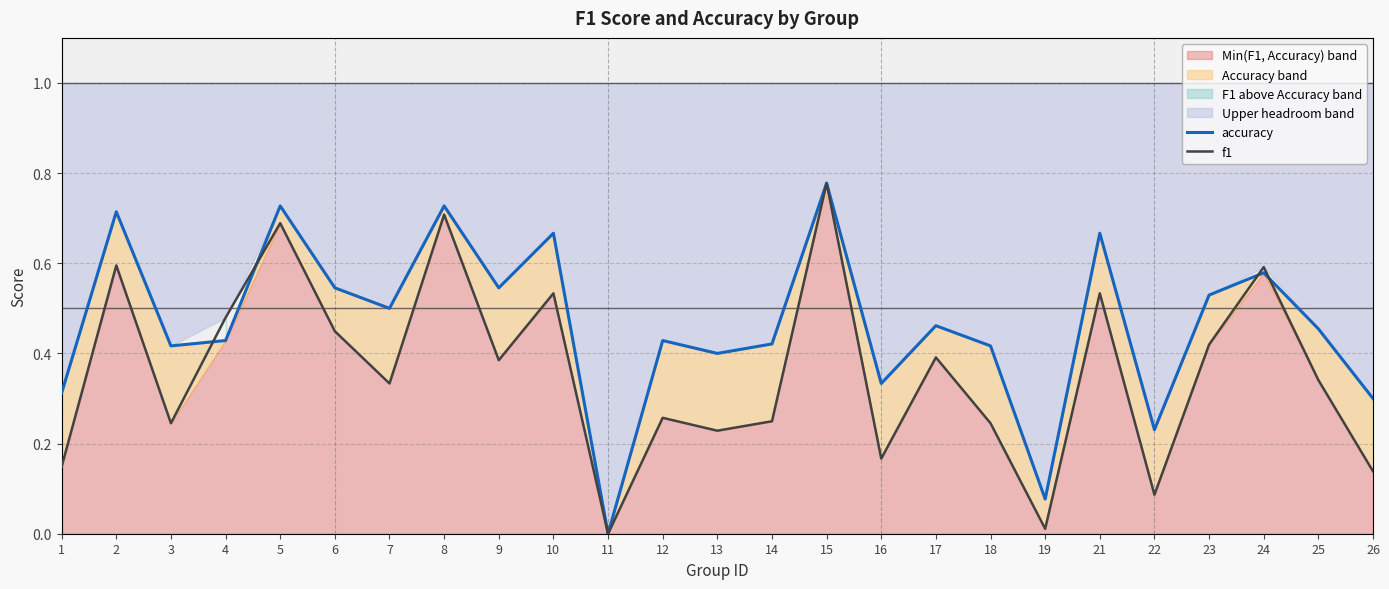

Is it true that accuracy equals 0.6 at 24?

True